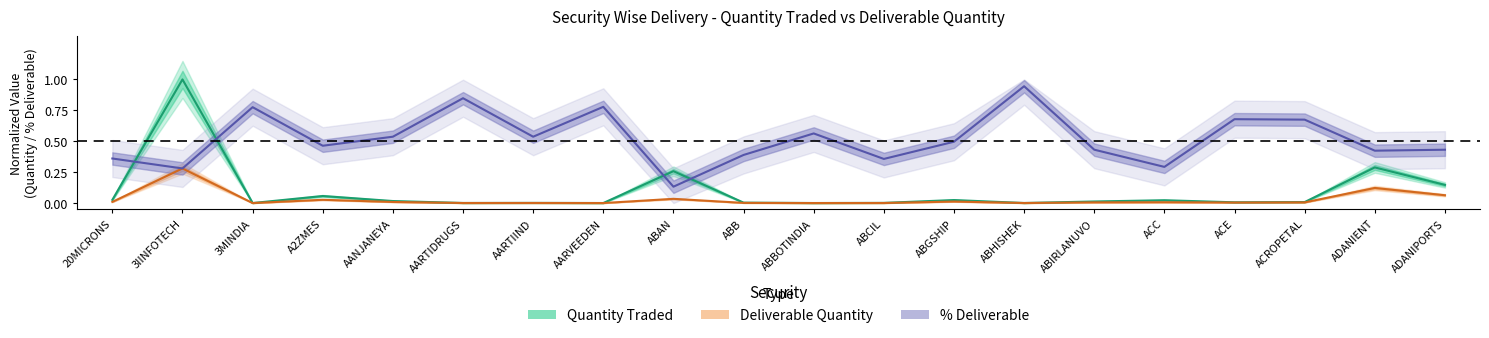

How many categories are shown in the chart?

20